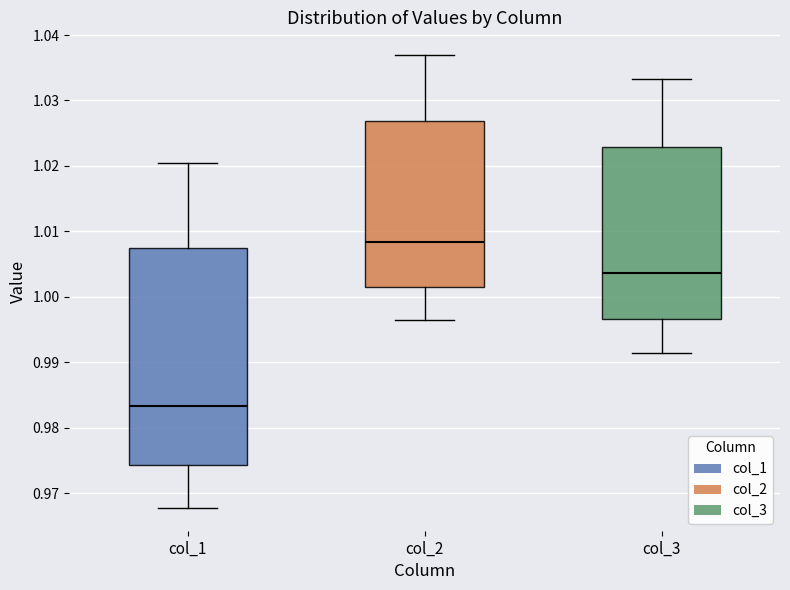

Comparing the boxes themselves (not the whiskers), which one is the tallest?

col_1